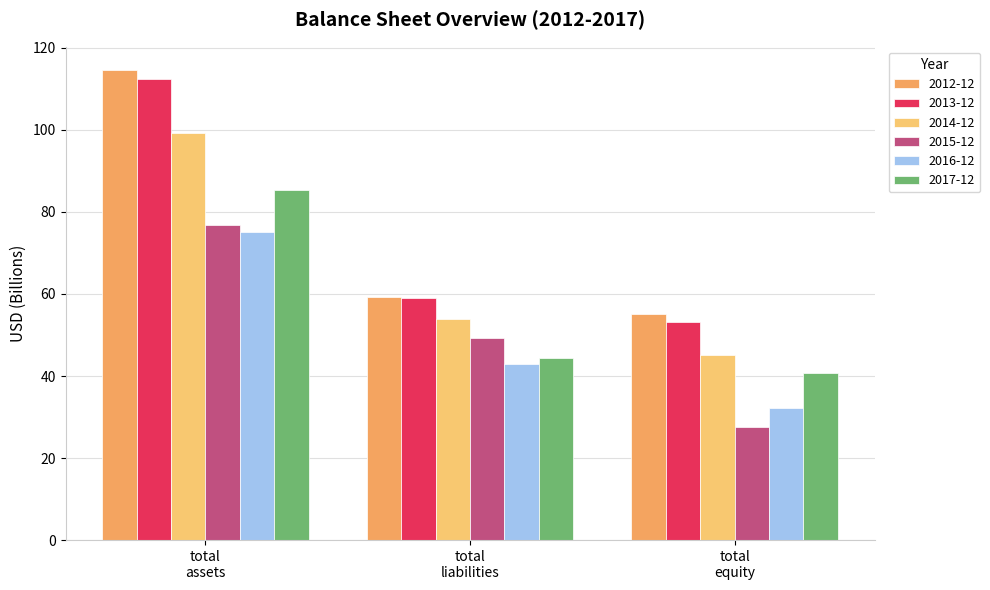

How many groups of bars are there?

3